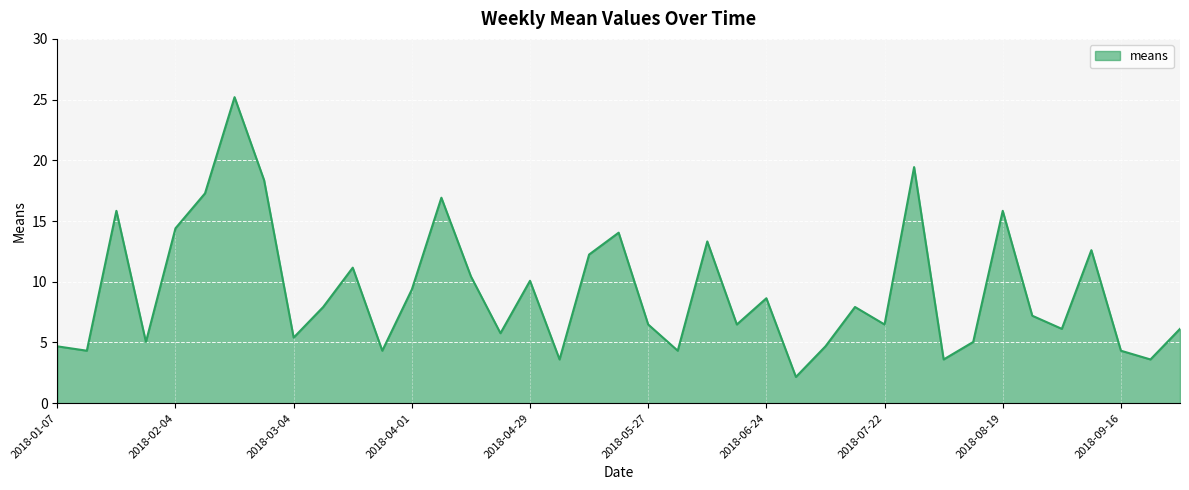

What is the smallest value displayed?

2.2